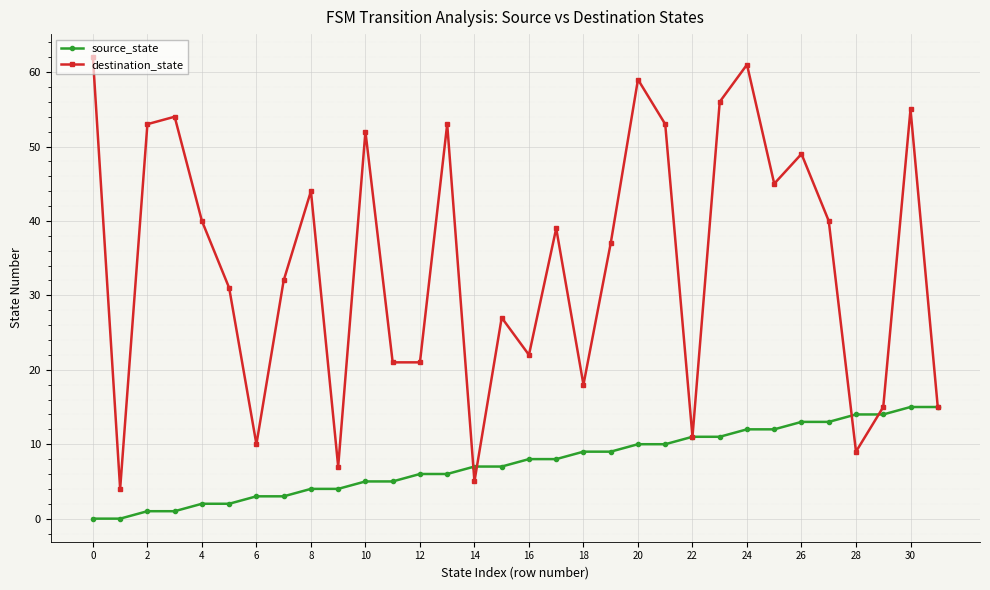

Which series has the widest spread of values?

destination_state